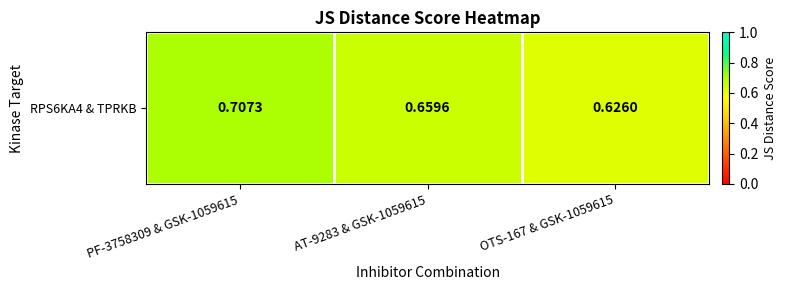

Reading left to right, list all the values displayed in this chart.

0.7	0.7	0.6